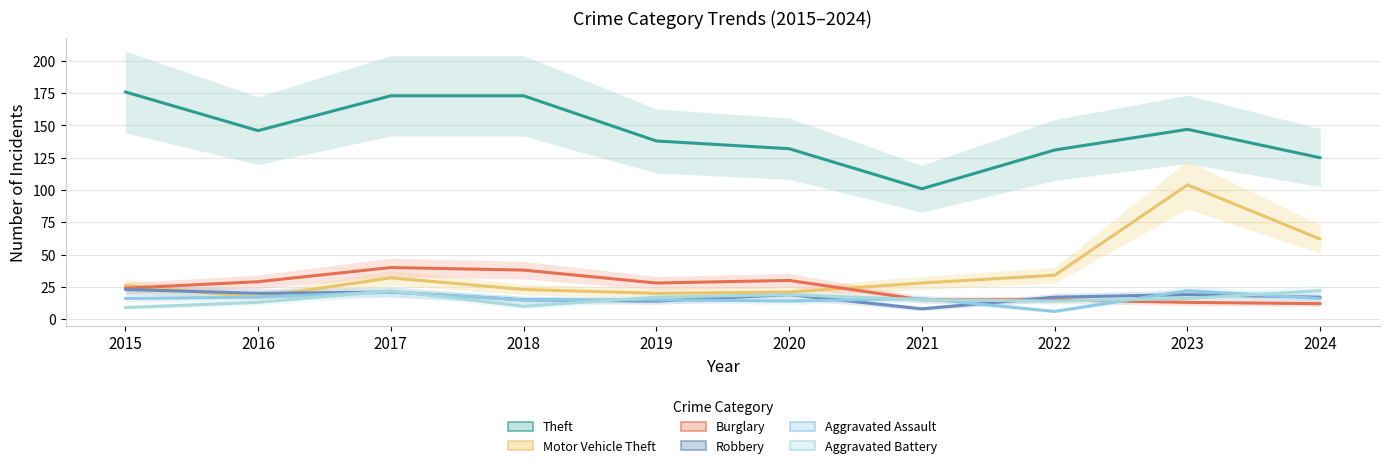

The Robbery series shows 17 at 2024. True or false?

True